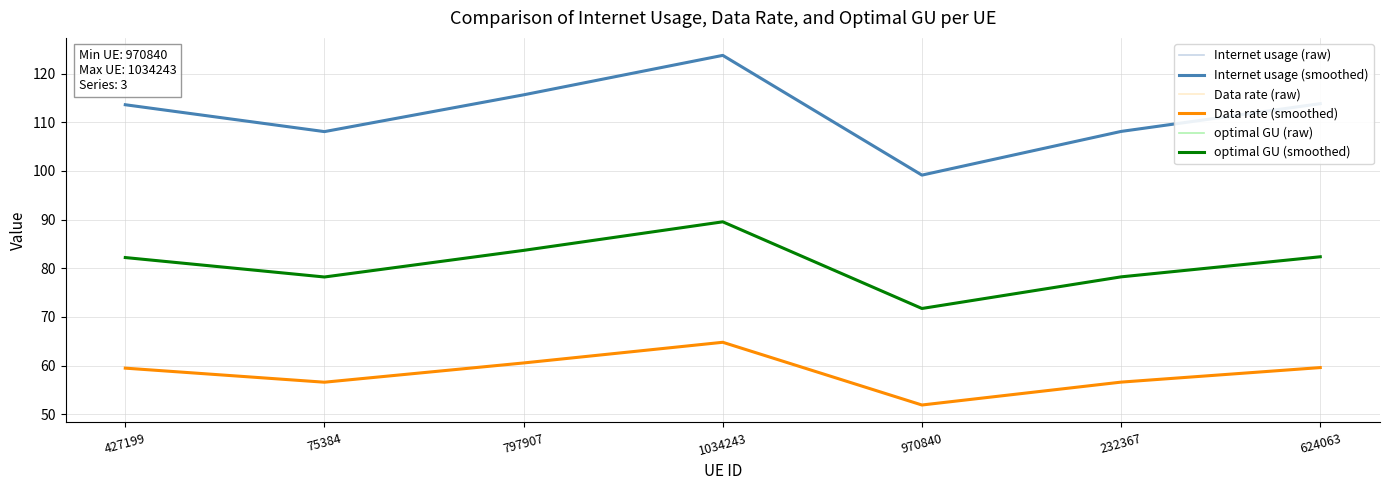

Which has a higher value, 75384 or 797907?

797907